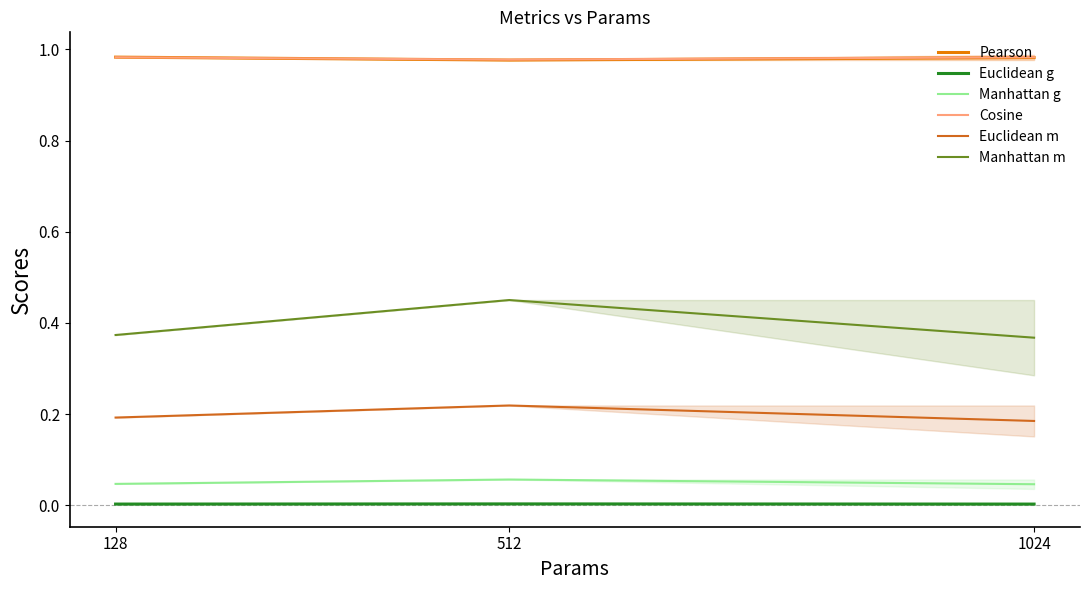

Which category has the lowest value in the Cosine series?

512